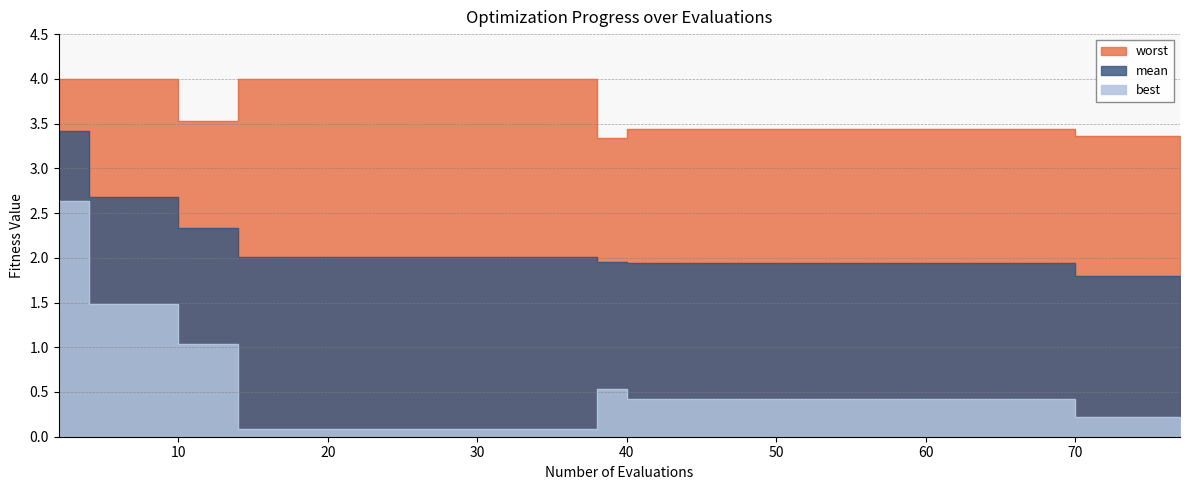

What is the difference between the worst values at 12 and 73?

0.2